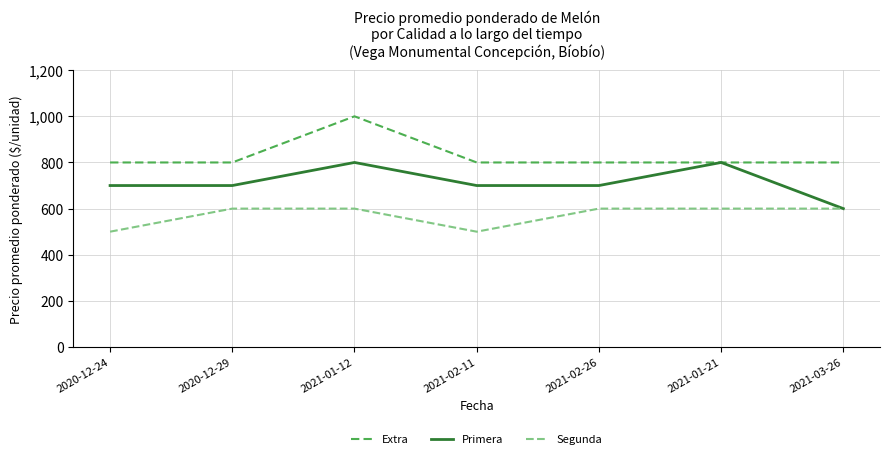

The value of Segunda at 2021-03-26 is 227. True or false?

False